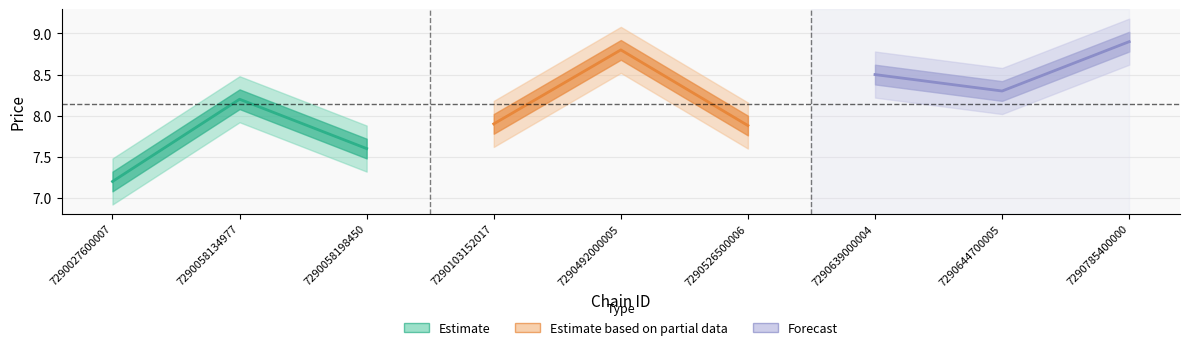

How many data points does each series have?

3